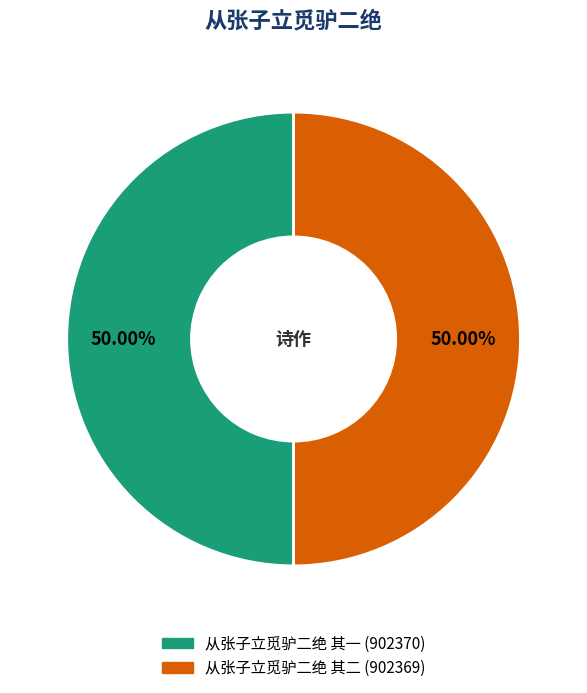

What is the ratio of the value at 从张子立觅驴二绝 其二 to the value at 从张子立觅驴二绝 其一?

1.0